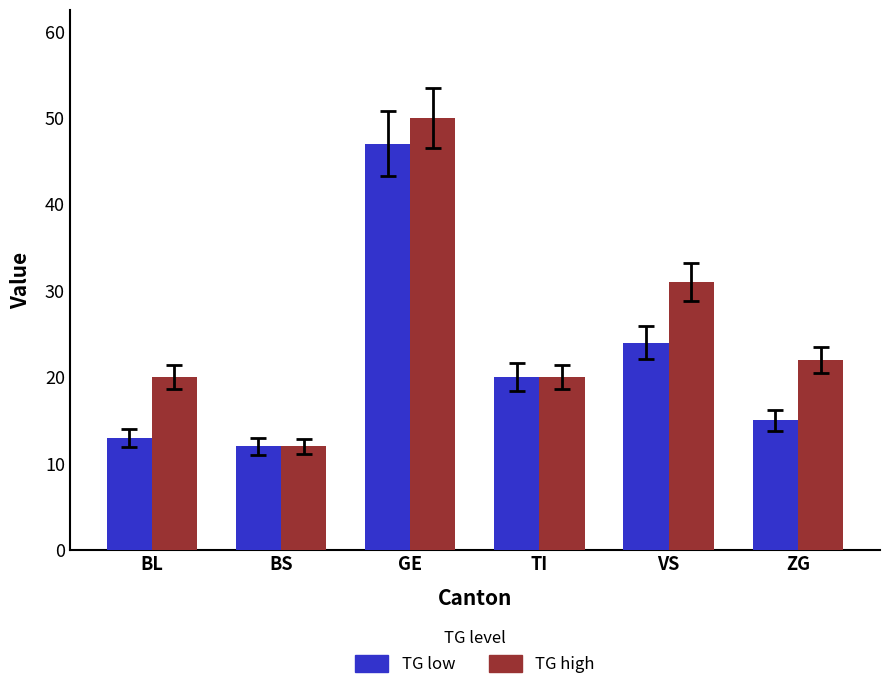

How many bars are there in each group?

2